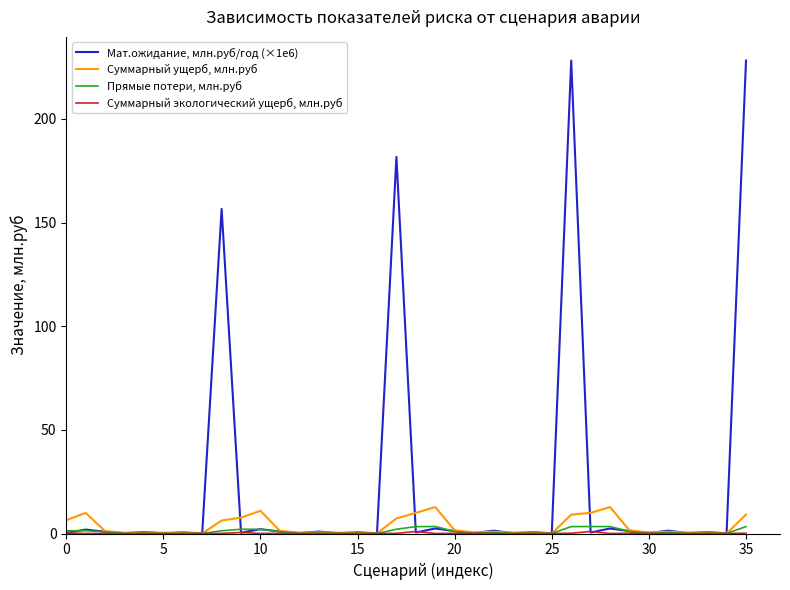

What is the maximum value for Суммарный ущерб, млн.руб?

12.7